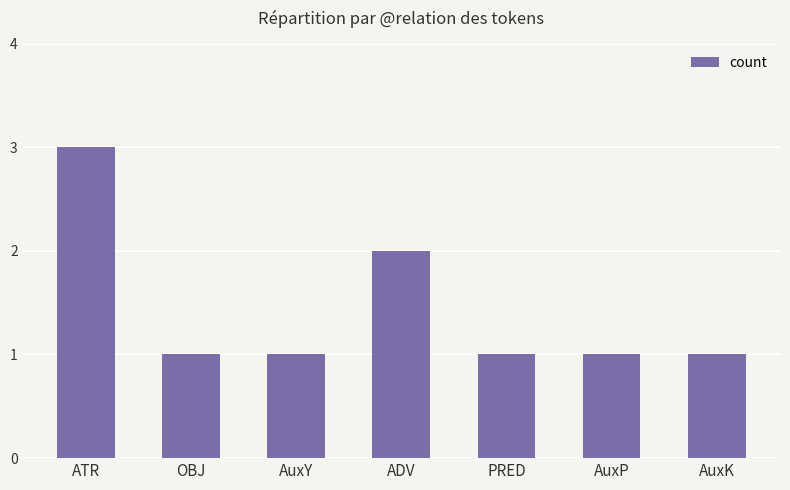

At which label is the value closest to 2?

ADV